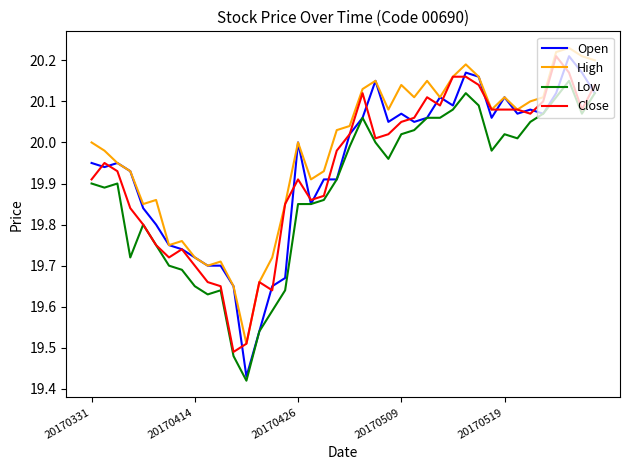

How many categories are shown in the chart?

40